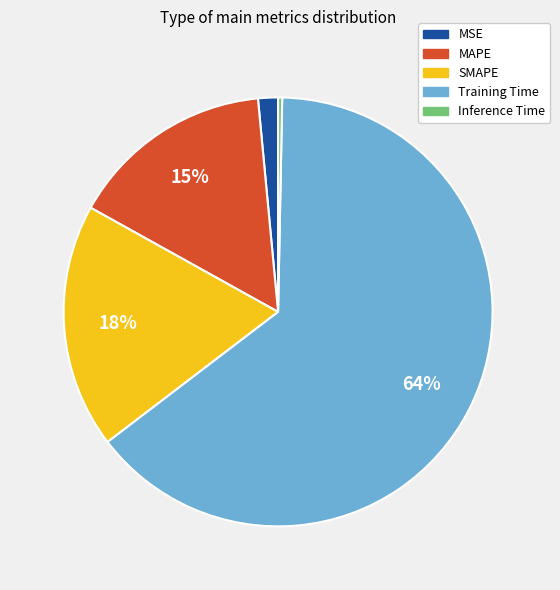

Do SMAPE and MSE together represent more than half of the pie?

No